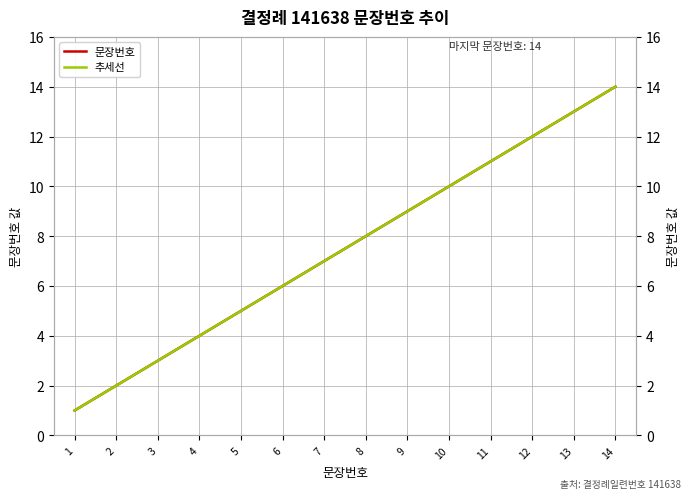

What is the value of the 문장번호 point at the 4th from the left?

4.0